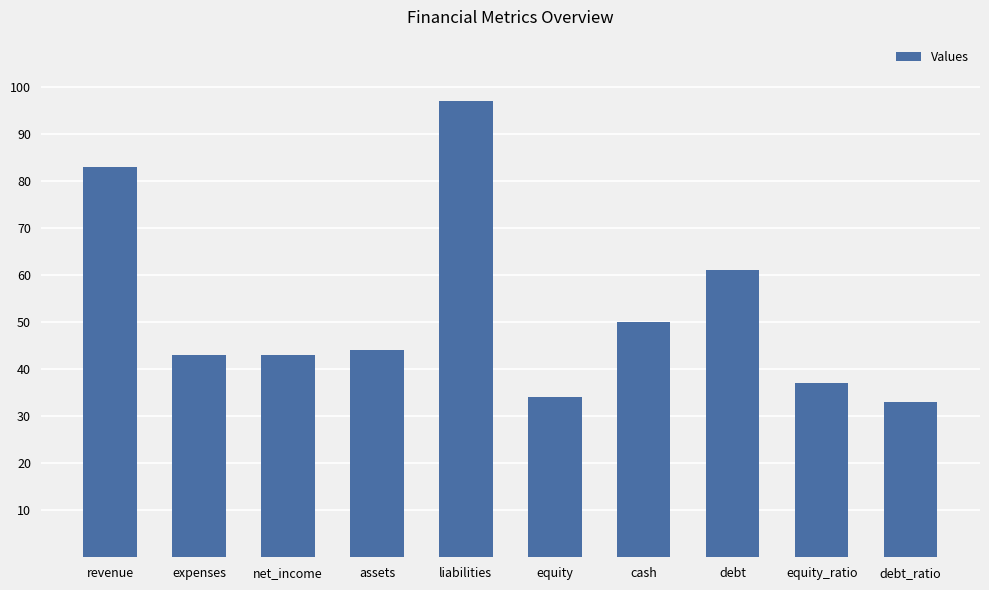

Reading left to right, transcribe all the data shown in this chart.

83	43	43	44	97	34	50	61	37	33